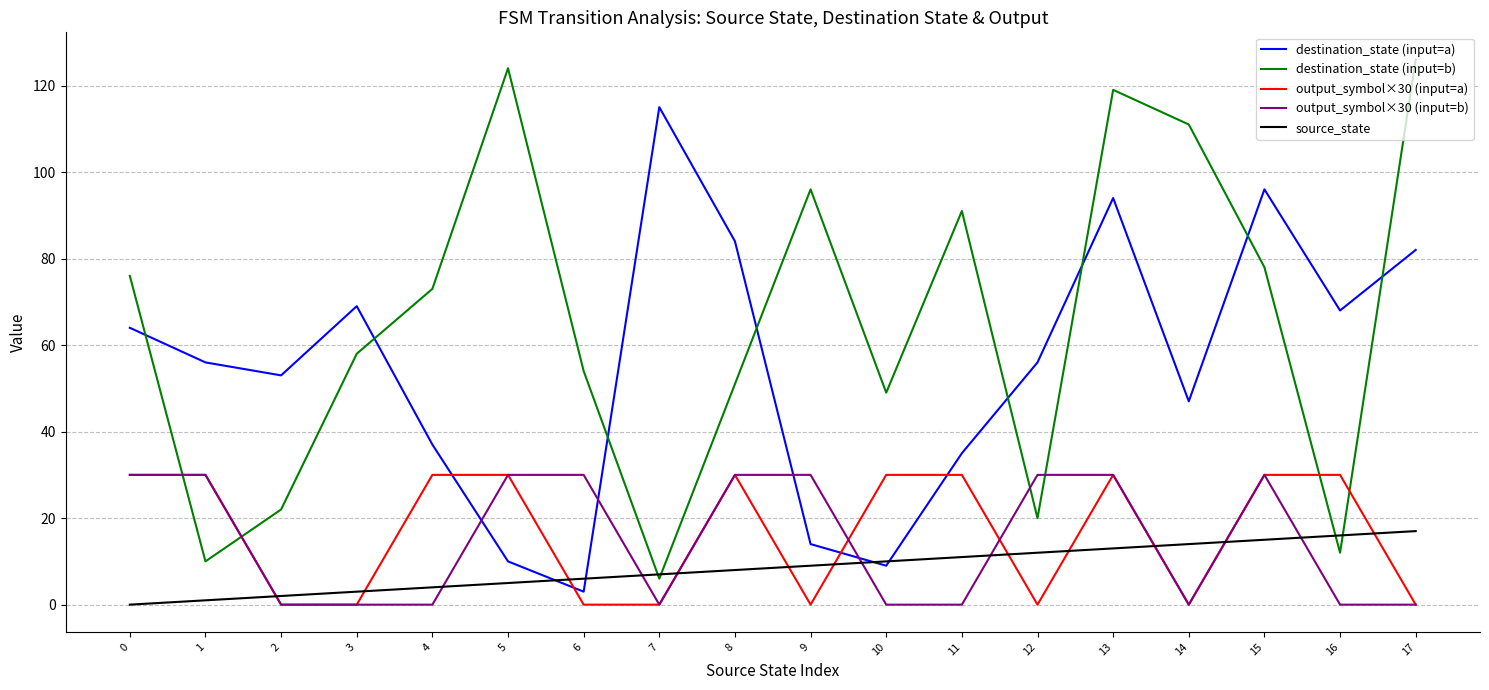

How many categories are shown in the chart?

18